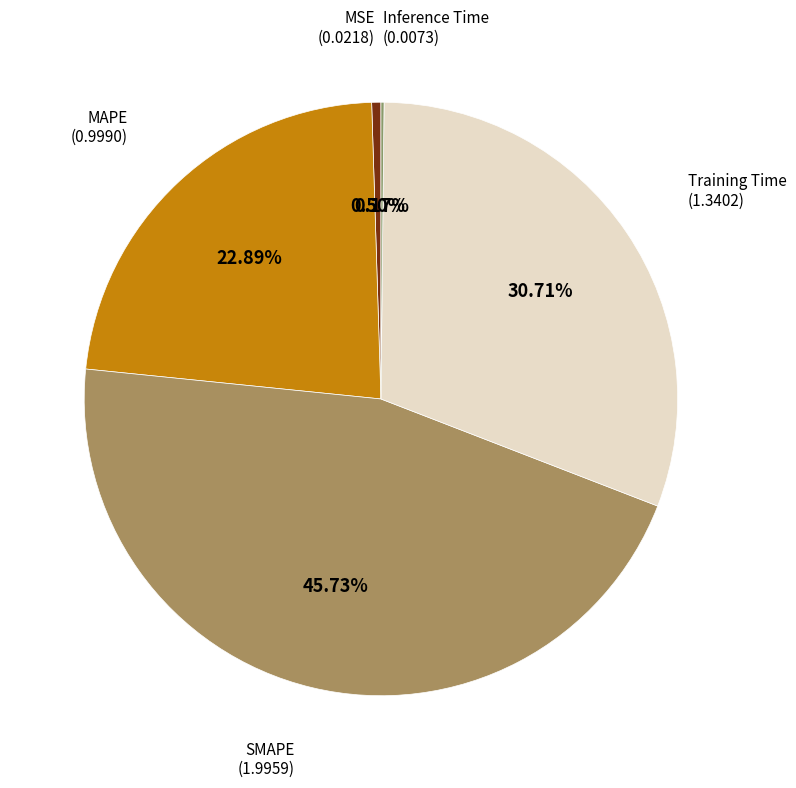

Which category has the smallest portion of the pie?

Inference Time